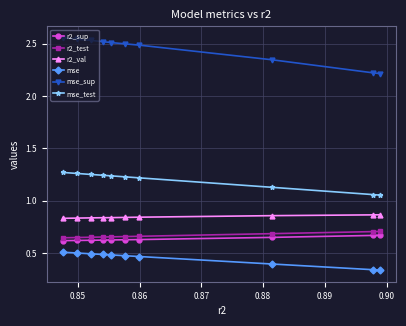

Which series has the largest range (max minus min)?

mse_sup